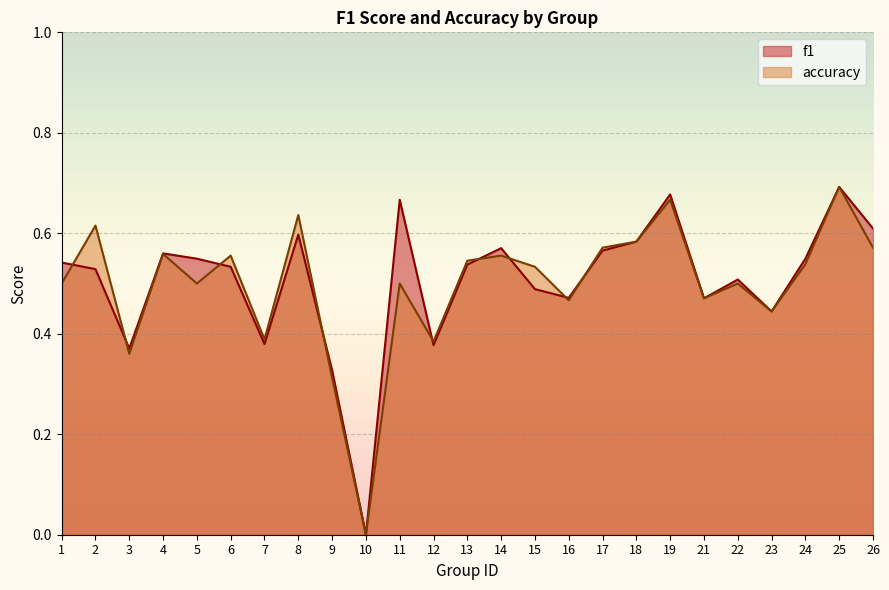

True or false: f1 has a value of 0.1 at 14.

False